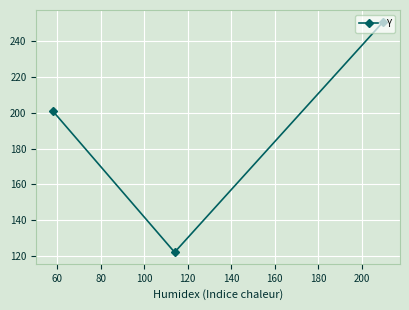

How many lines are shown in the chart?

1